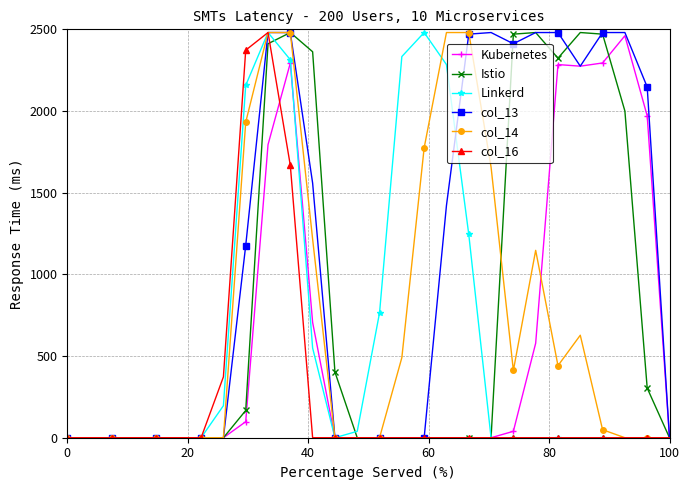

What is the greatest value displayed?

2480.4